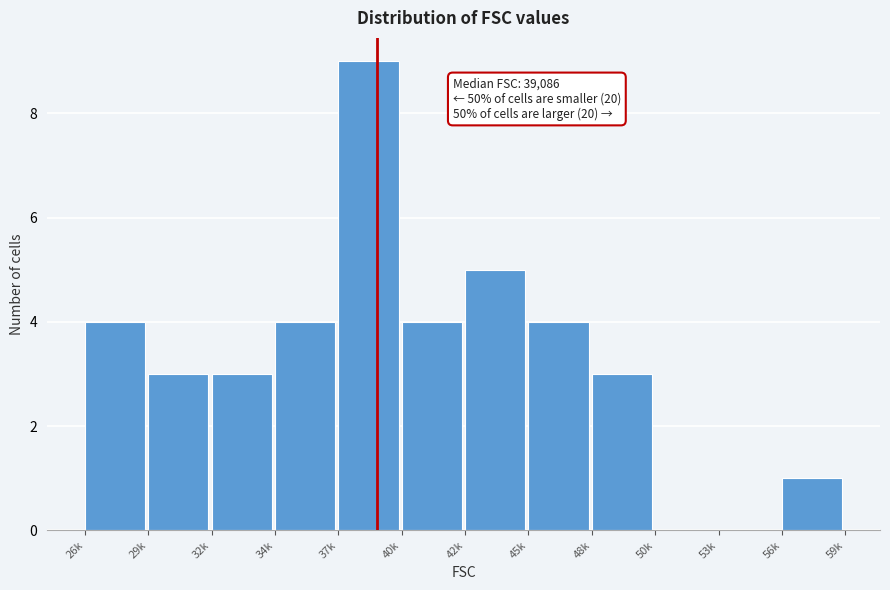

Reading right to left, list all the values displayed in this chart.

56k=1	53k=0	50k=0	48k=3	45k=4	42k=5	40k=4	37k=9	34k=4	32k=3	29k=3	26k=4